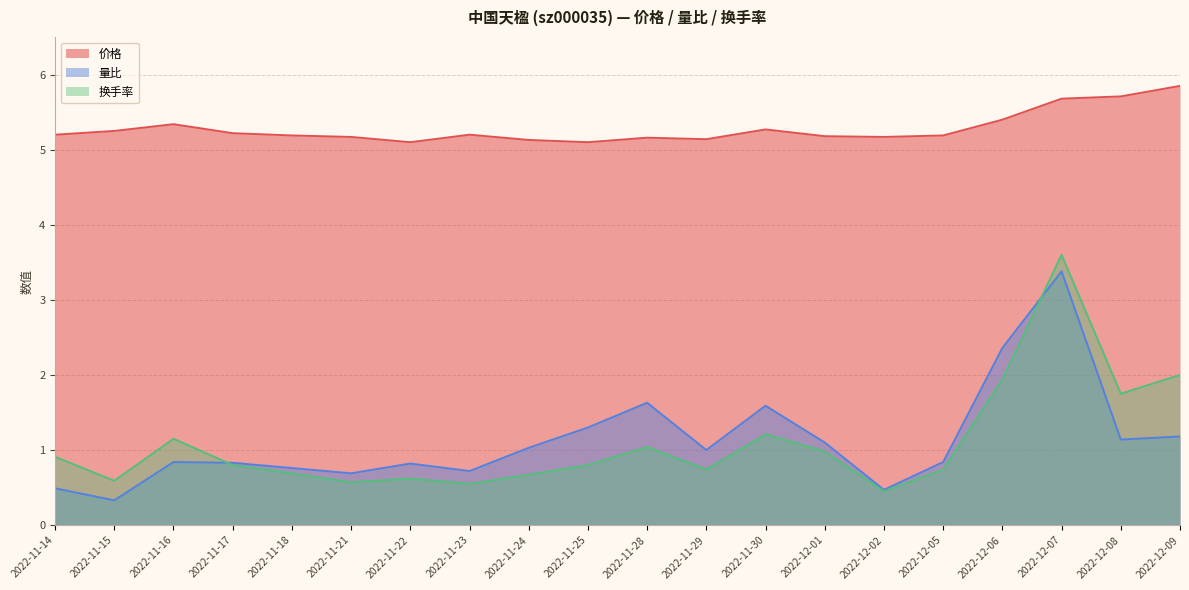

Rank the series at 2022-11-17 from lowest to highest value.

换手率, 量比, 价格